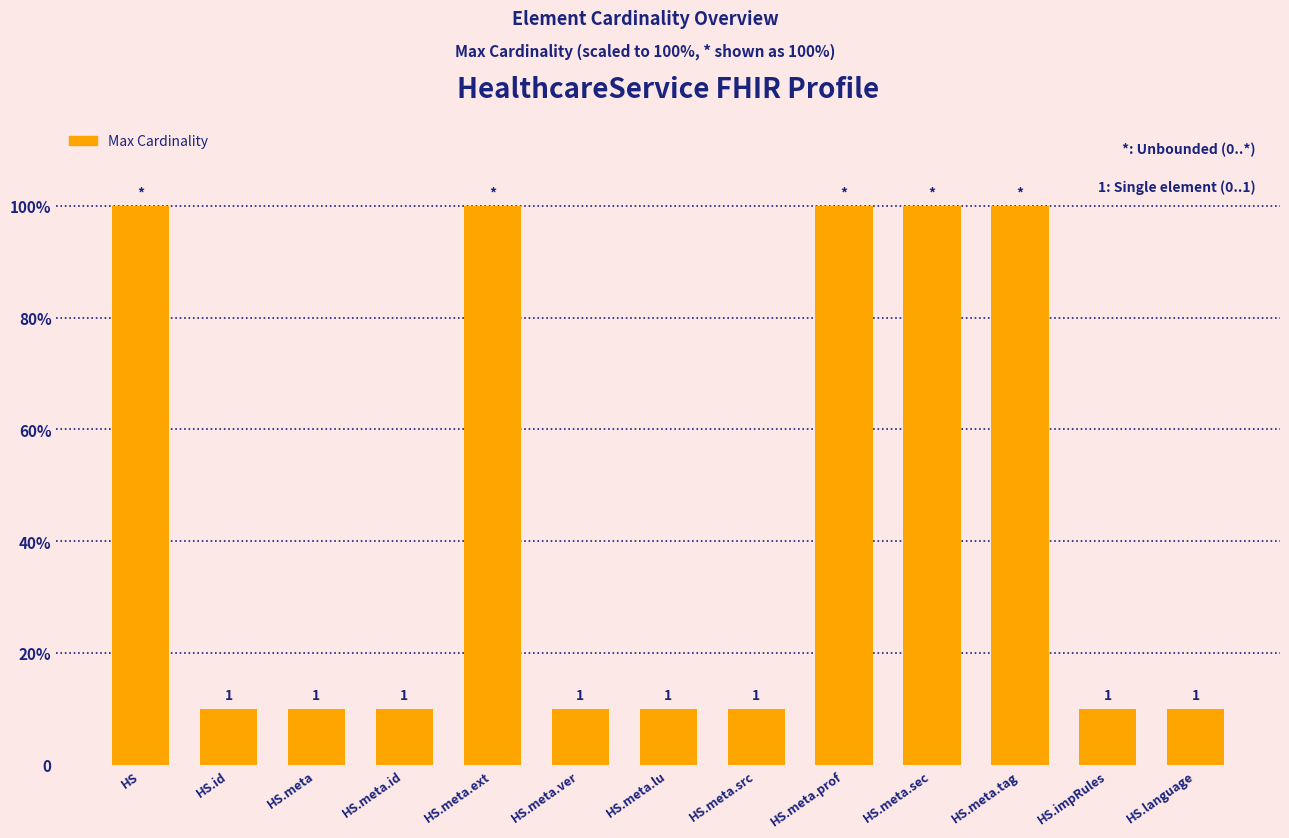

Does the chart contain any negative values?

No